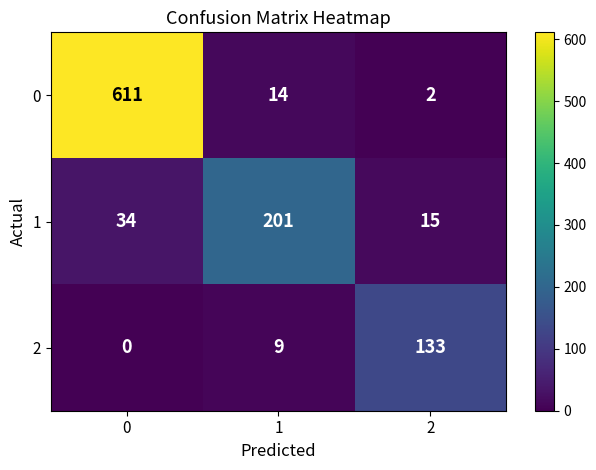

Count the number of categories in the chart.

3